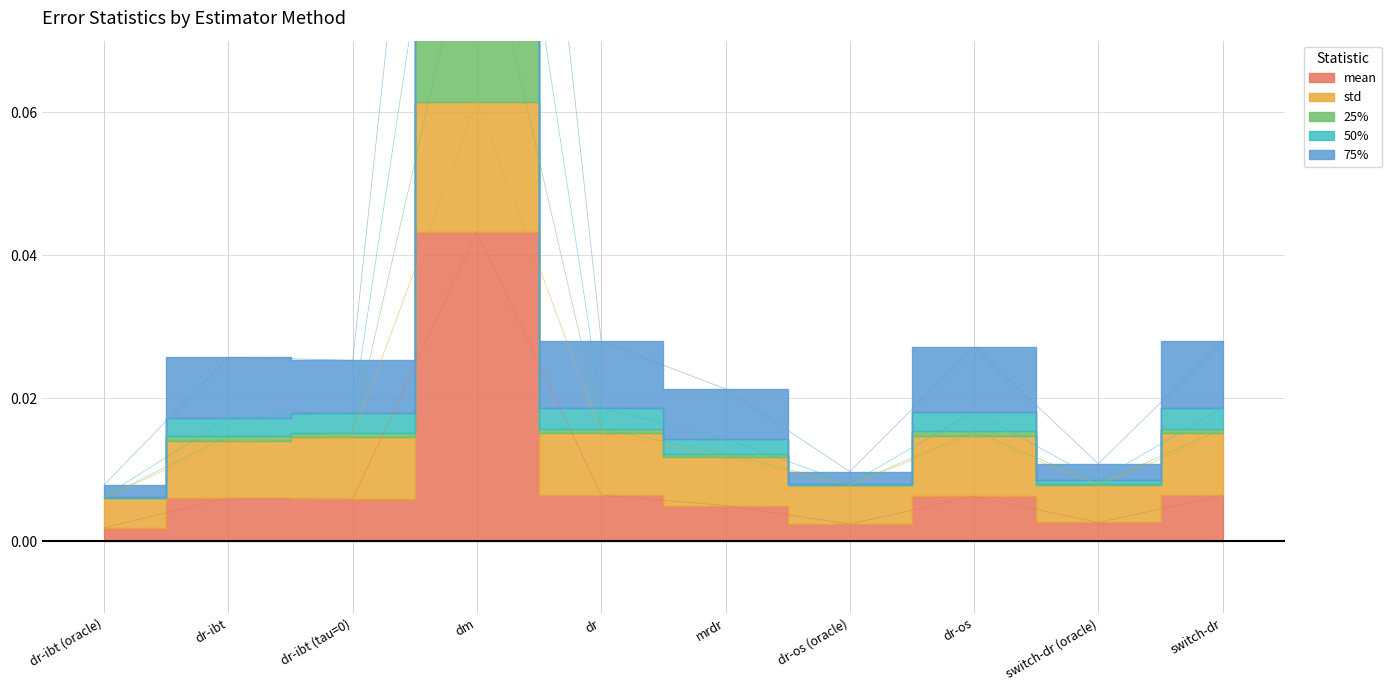

Reading left to right, extract all data points from this chart.

mean: dr-ibt (oracle)=0.0	dr-ibt=0.0	dr-ibt (tau=0)=0.0	dm=0.0	dr=0.0	mrdr=0.0	dr-os (oracle)=0.0	dr-os=0.0	switch-dr (oracle)=0.0	switch-dr=0.0
25%: dr-ibt (oracle)=0.0	dr-ibt=0.0	dr-ibt (tau=0)=0.0	dm=0.1	dr=0.0	mrdr=0.0	dr-os (oracle)=0.0	dr-os=0.0	switch-dr (oracle)=0.0	switch-dr=0.0
50%: dr-ibt (oracle)=0.0	dr-ibt=0.0	dr-ibt (tau=0)=0.0	dm=0.1	dr=0.0	mrdr=0.0	dr-os (oracle)=0.0	dr-os=0.0	switch-dr (oracle)=0.0	switch-dr=0.0
75%: dr-ibt (oracle)=0.0	dr-ibt=0.0	dr-ibt (tau=0)=0.0	dm=0.1	dr=0.0	mrdr=0.0	dr-os (oracle)=0.0	dr-os=0.0	switch-dr (oracle)=0.0	switch-dr=0.0